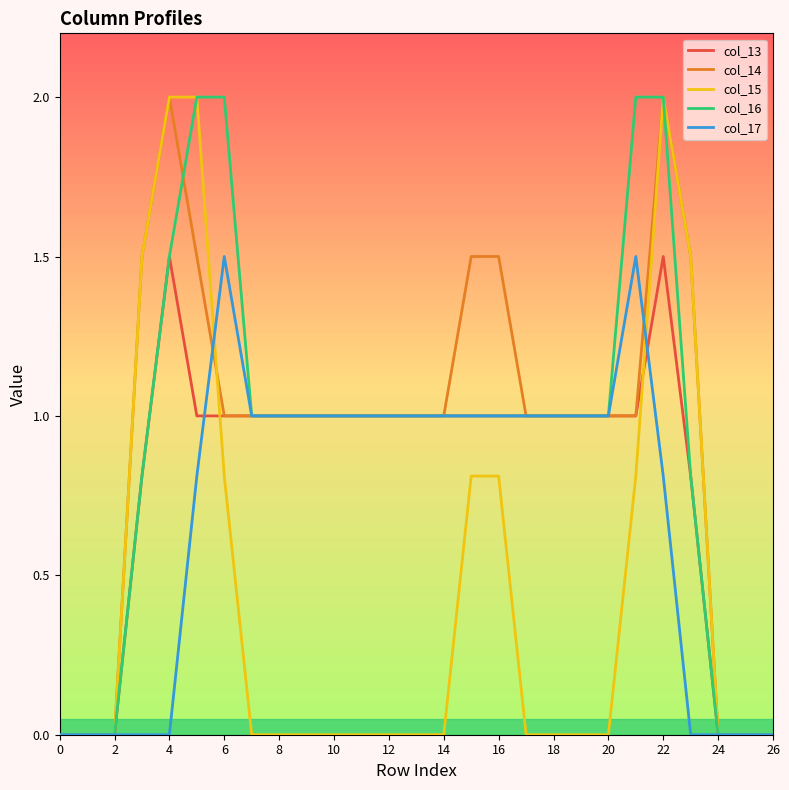

What is the sum of all col_16 values?

25.1